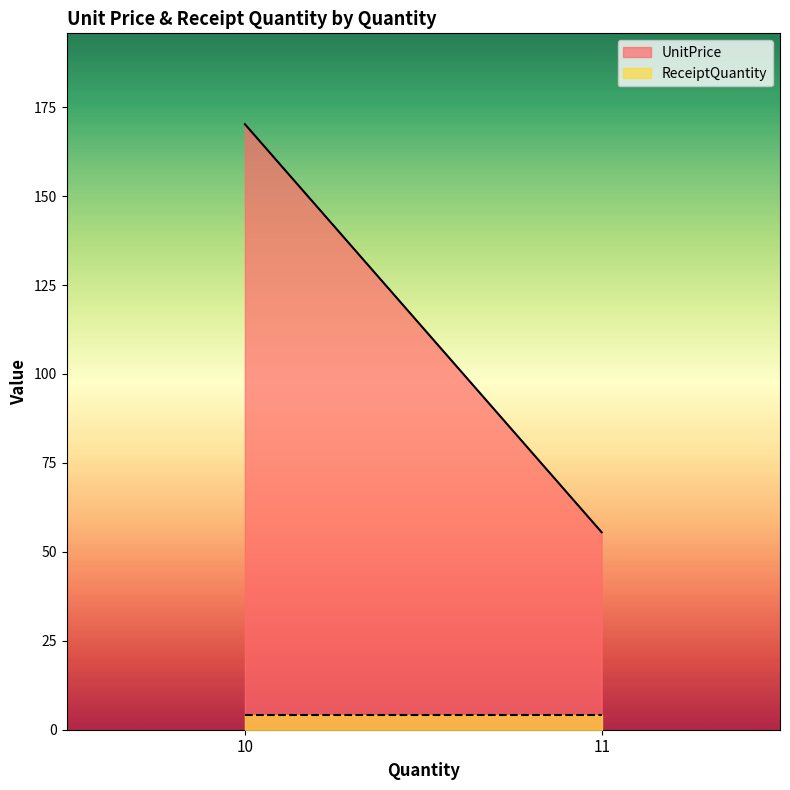

At how many categories does at least one series exceed 60?

1